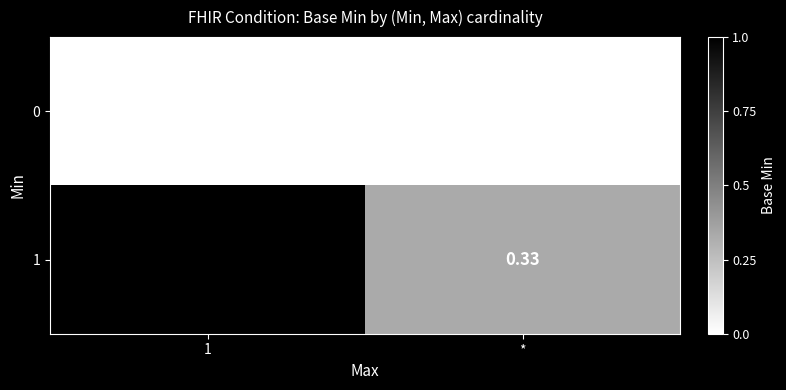

At which category does the chart reach its peak across all series?

1